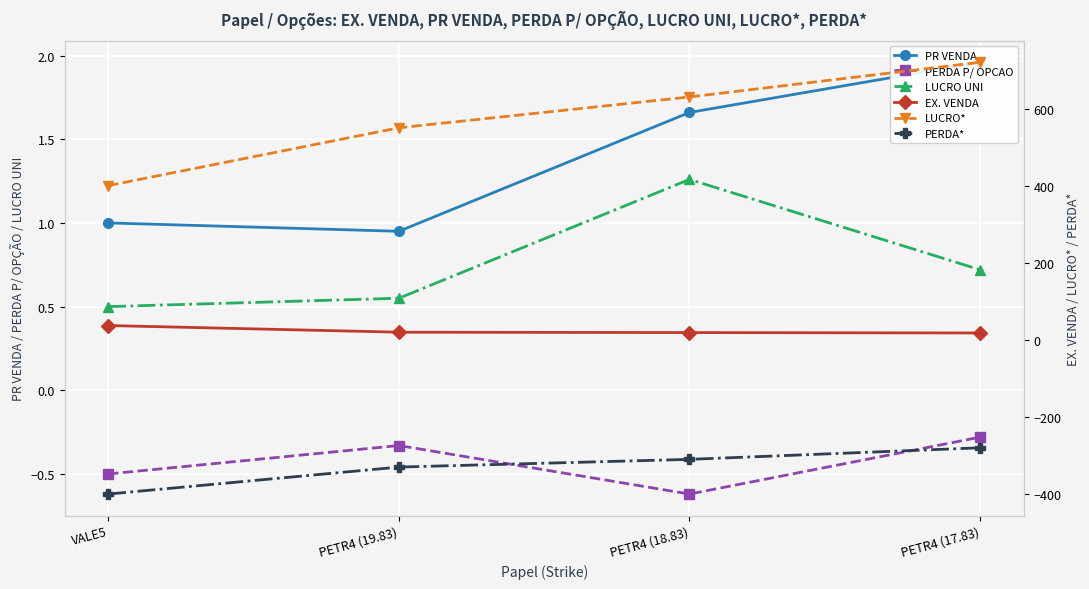

At which label is PERDA* closest to -340?

PETR4 (19.83)